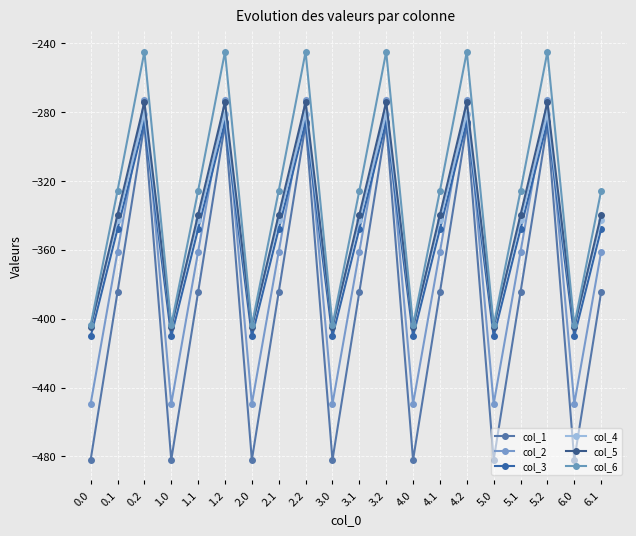

How many data points in col_1 are less than -384?

14